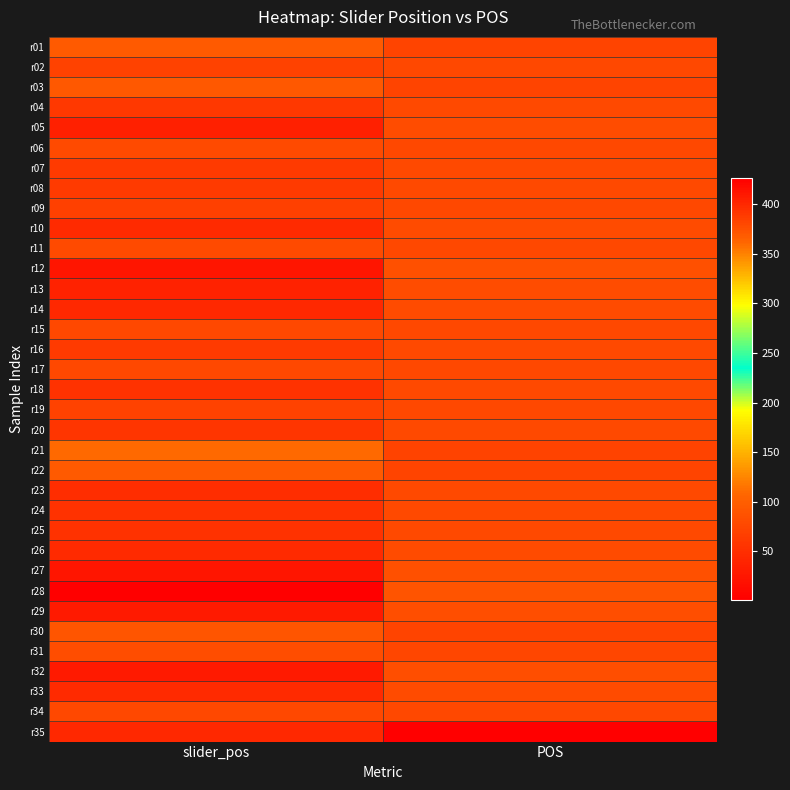

Which label corresponds to the smallest value in the chart?

POS